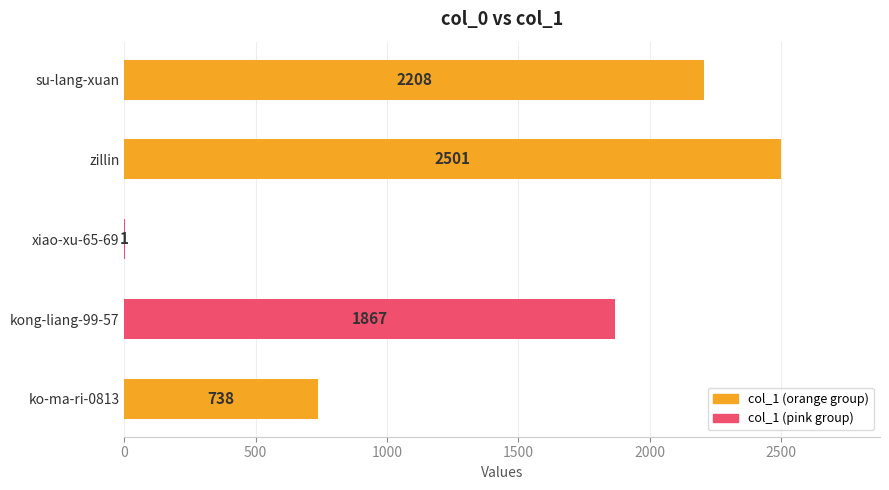

The value at xiao-xu-65-69 is 1. True or false?

True